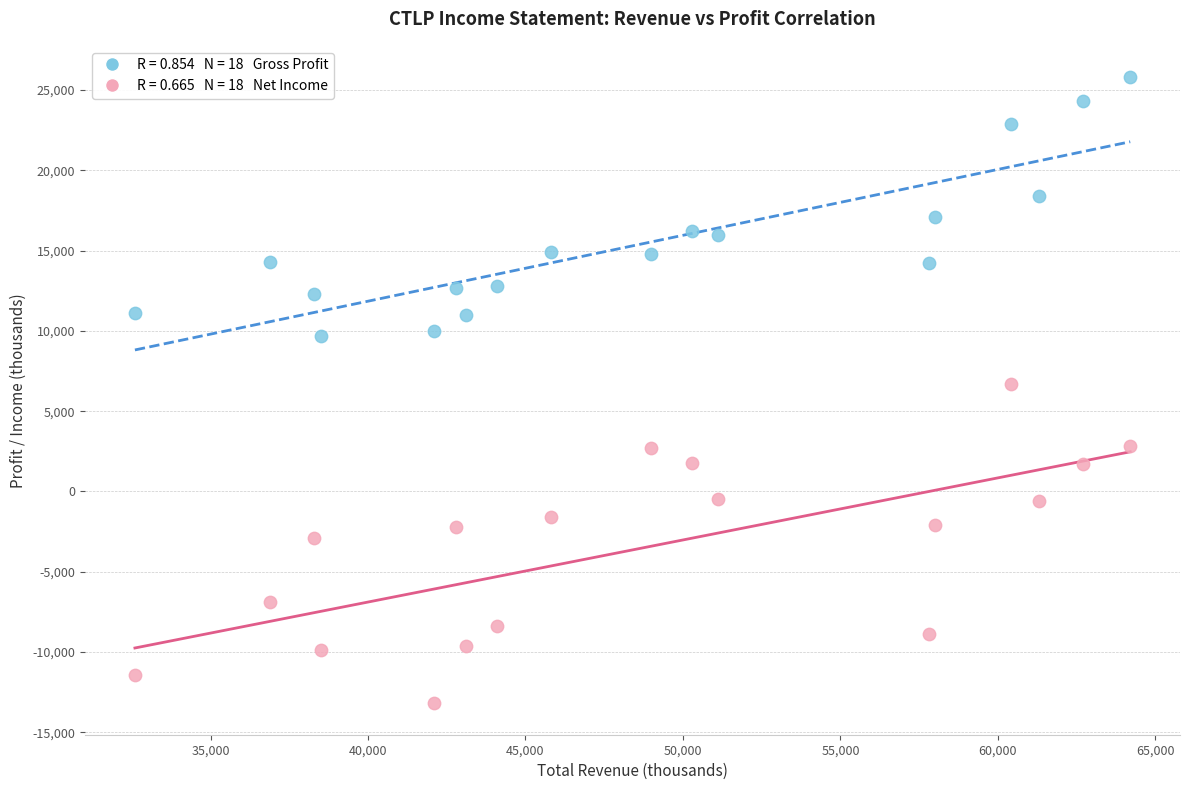

Across all data points, what is the range of X values (max minus min)?

31600